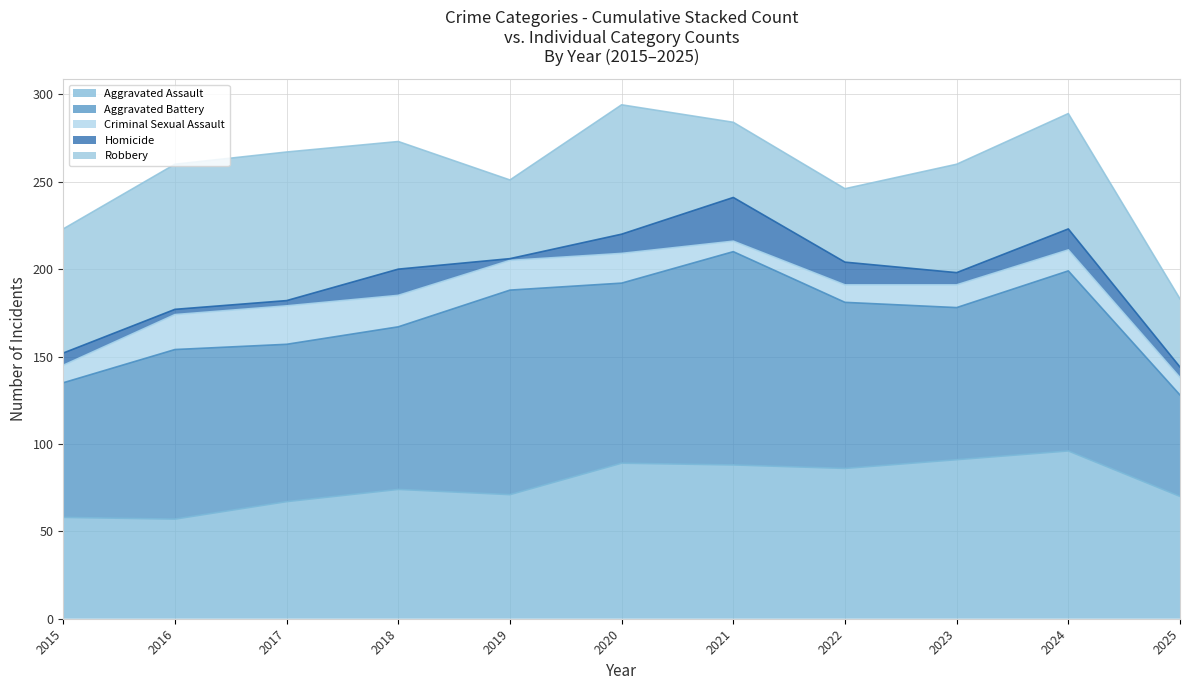

At which category does the chart reach its minimum across all series?

2016